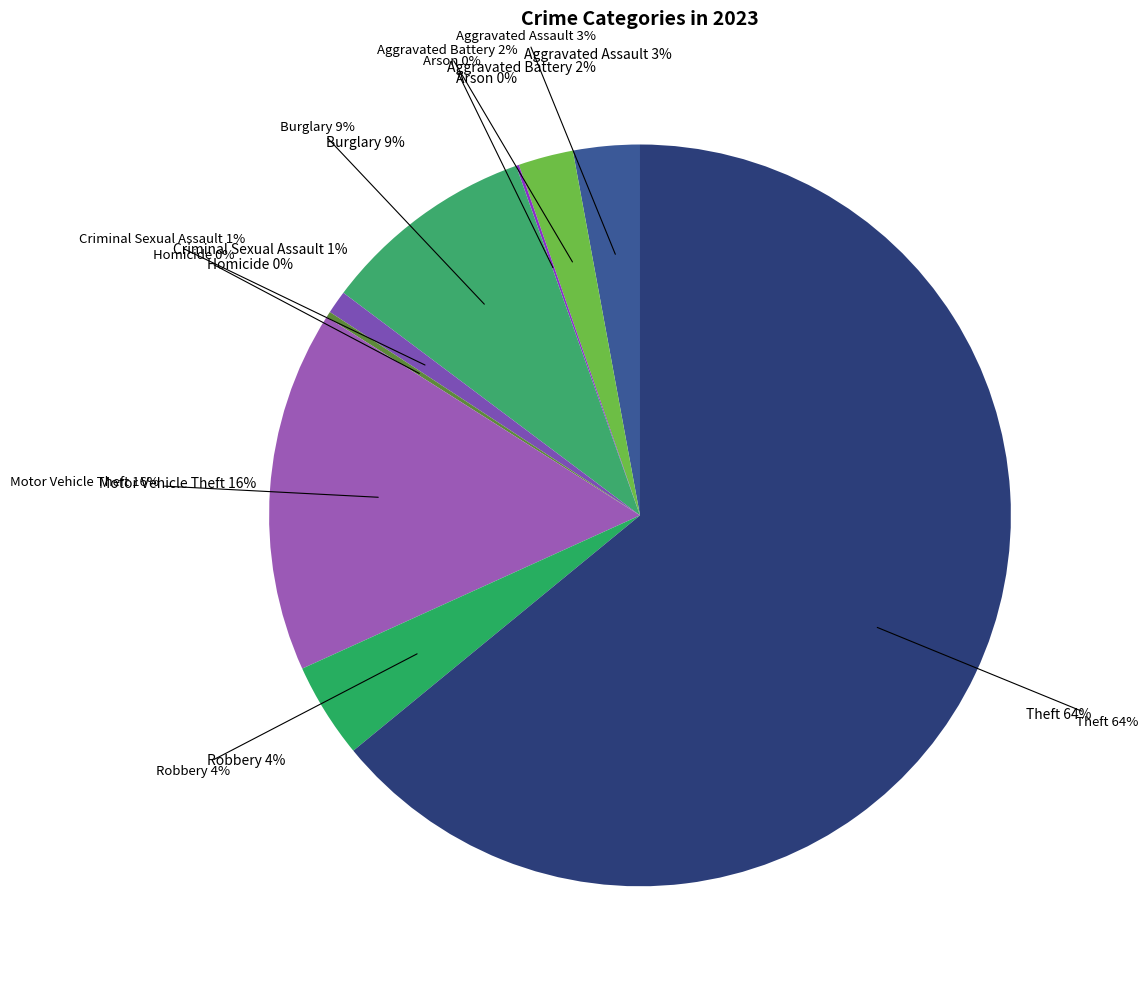

Which category has the biggest portion of the pie?

Theft